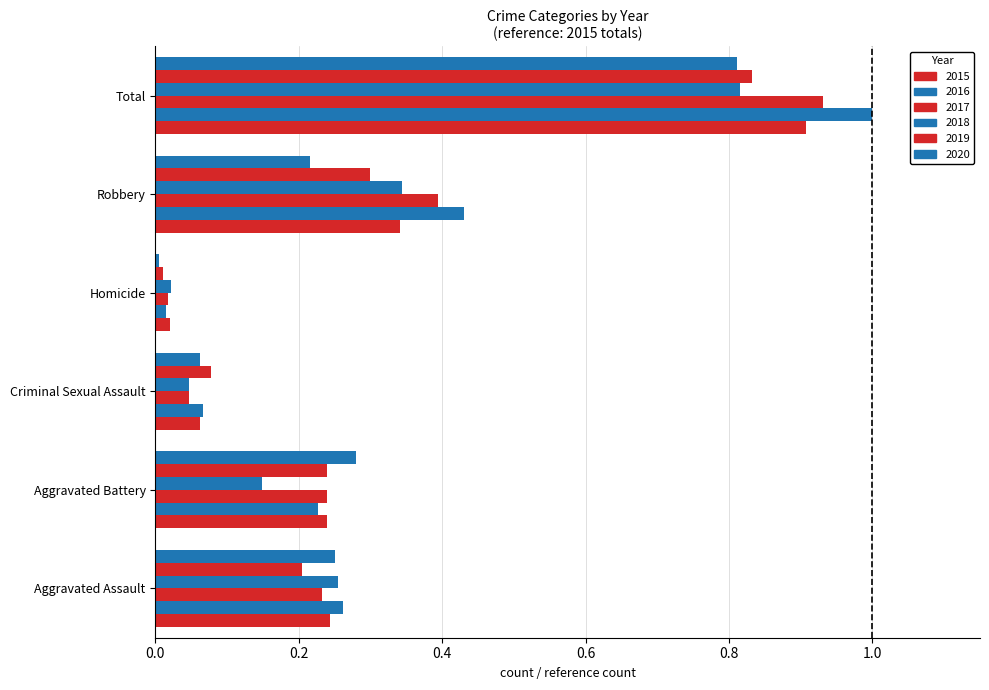

How many series are shown in this chart?

6